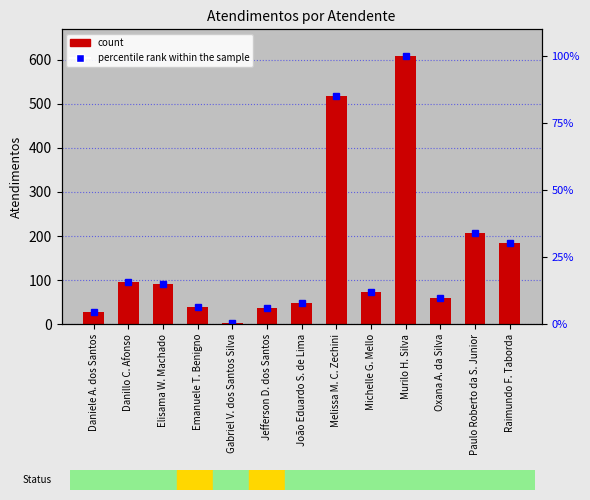

Which label corresponds to the largest value in the chart?

Murilo H. Silva